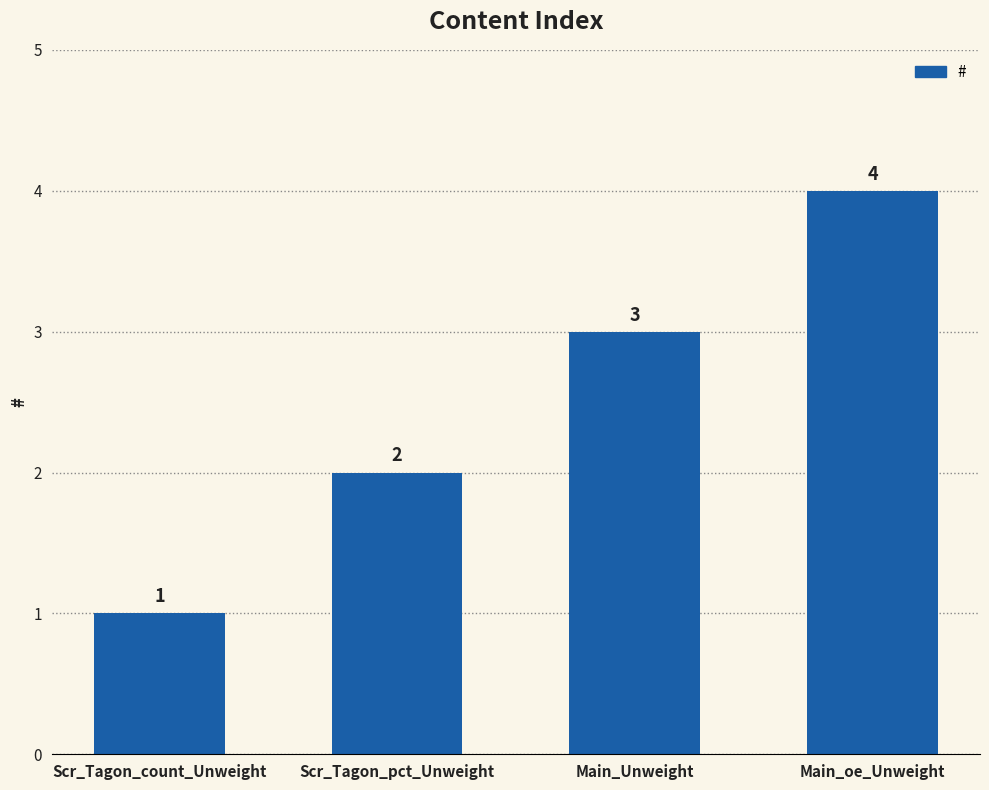

Between Scr_Tagon_count_Unweight and Main_Unweight, which is larger?

Main_Unweight